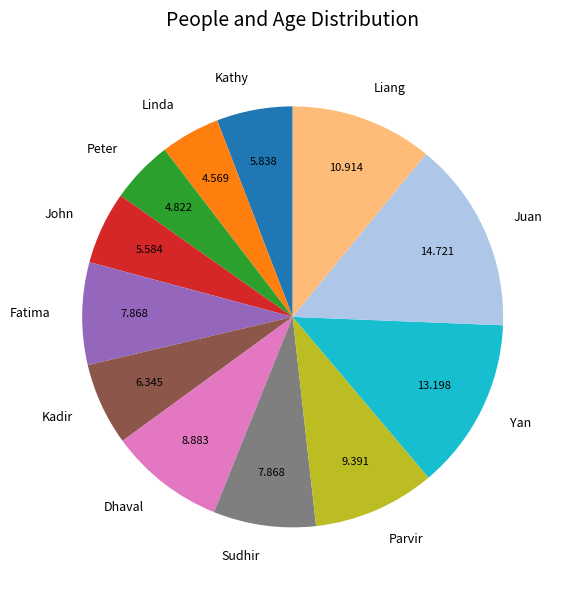

Count the number of slices in the pie.

12